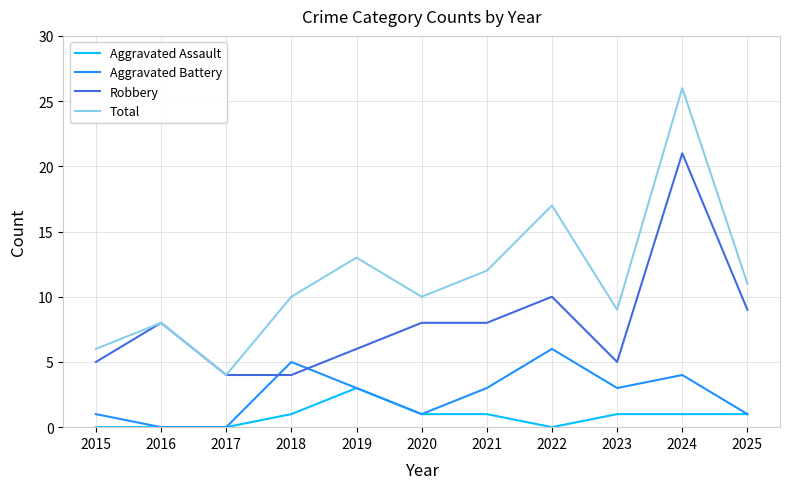

Reading left to right, what are all the values shown in this chart?

Aggravated Assault: 2015=0	2016=0	2017=0	2018=1	2019=3	2020=1	2021=1	2022=0	2023=1	2024=1	2025=1
Aggravated Battery: 2015=1	2016=0	2017=0	2018=5	2019=3	2020=1	2021=3	2022=6	2023=3	2024=4	2025=1
Robbery: 2015=5	2016=8	2017=4	2018=4	2019=6	2020=8	2021=8	2022=10	2023=5	2024=21	2025=9
Total: 2015=6	2016=8	2017=4	2018=10	2019=13	2020=10	2021=12	2022=17	2023=9	2024=26	2025=11